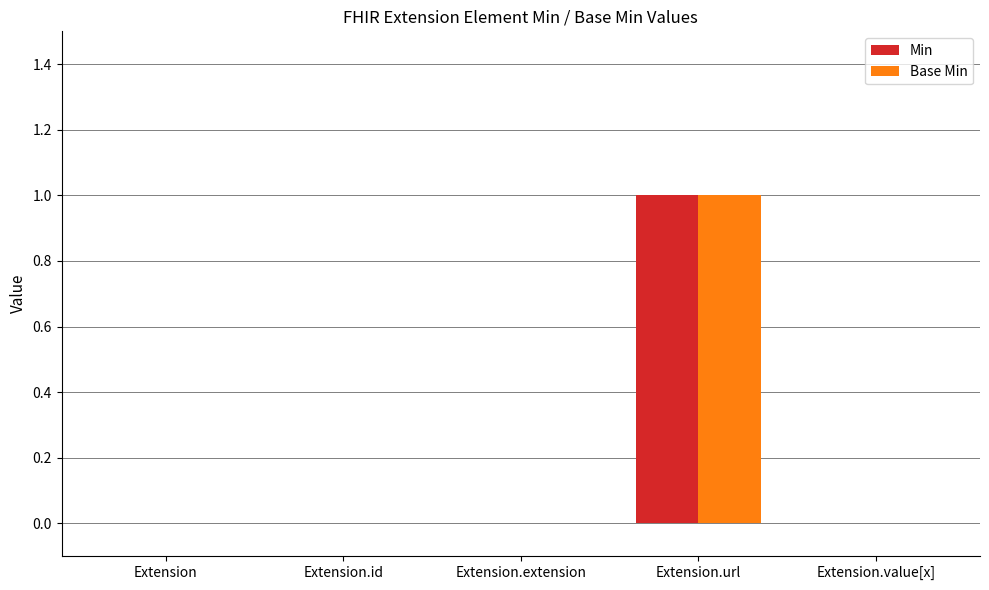

Which category has the highest value in the Min series?

Extension.url